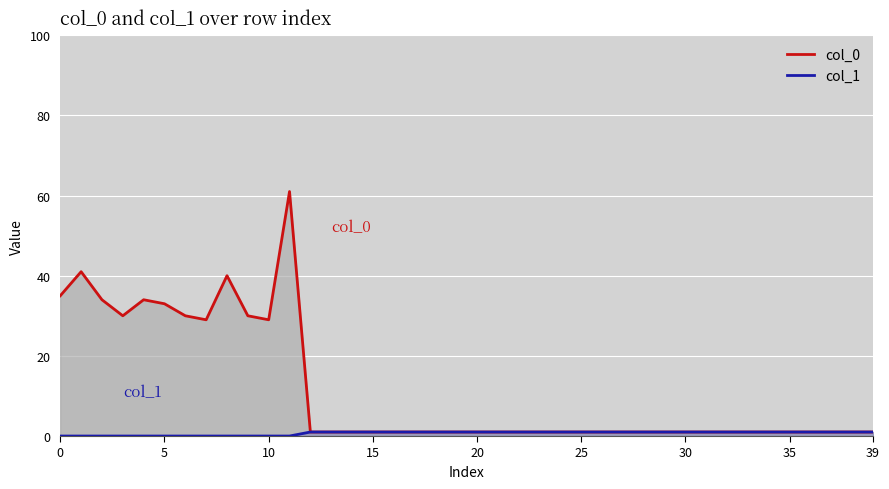

How many interior local peaks does the col_0 series have?

4